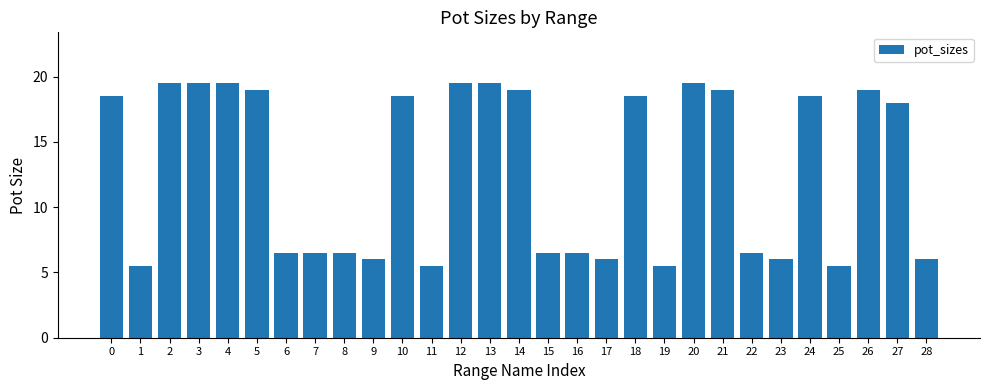

Are the bars grouped side by side (vs. stacked)?

No